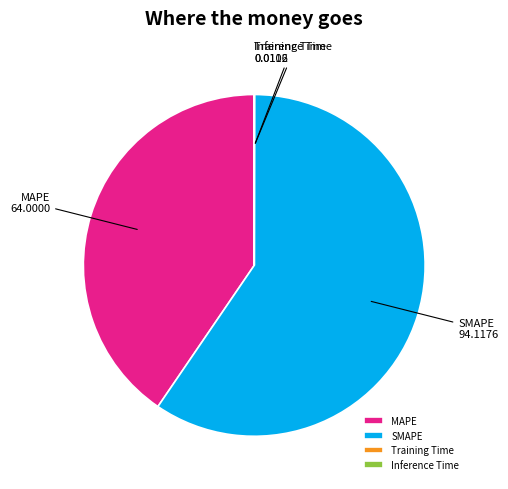

What is the ratio of the value at MAPE to the value at SMAPE?

0.7